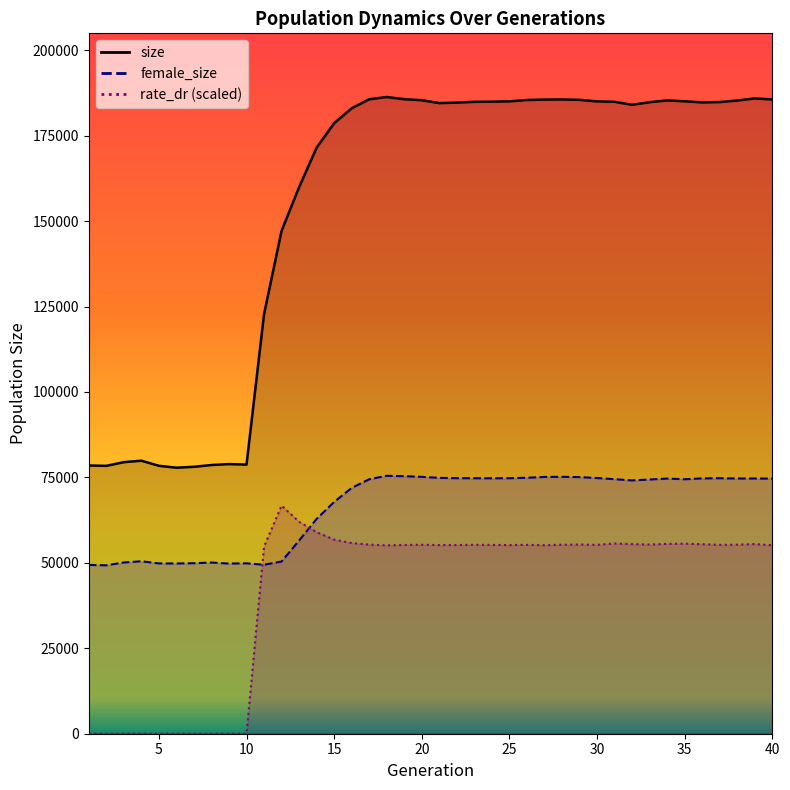

Is this an area chart (filled region under the line)?

No